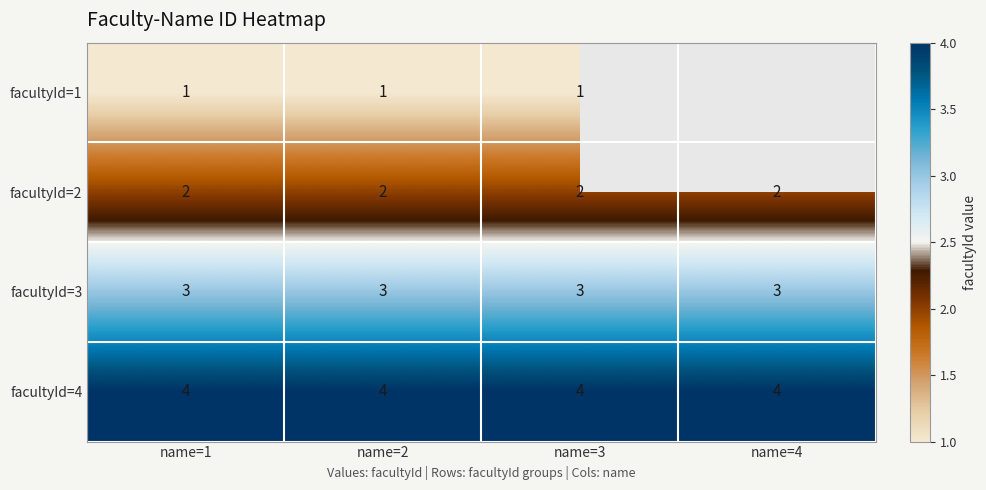

What is the difference between the highest and lowest values at name=3?

3